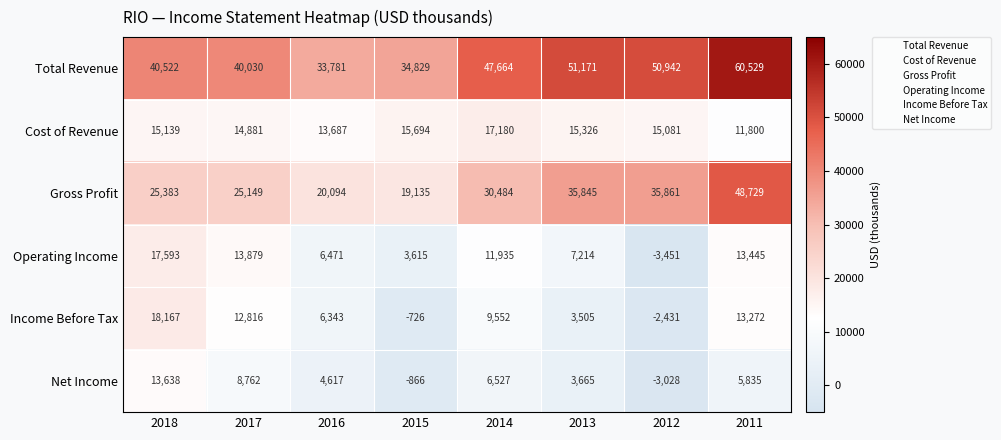

What is the highest value of the Gross Profit series?

48729